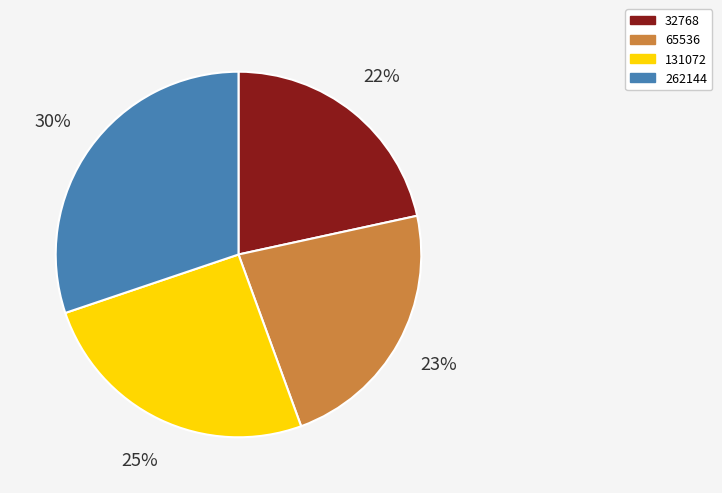

Between 262144 and 131072, which is larger?

262144